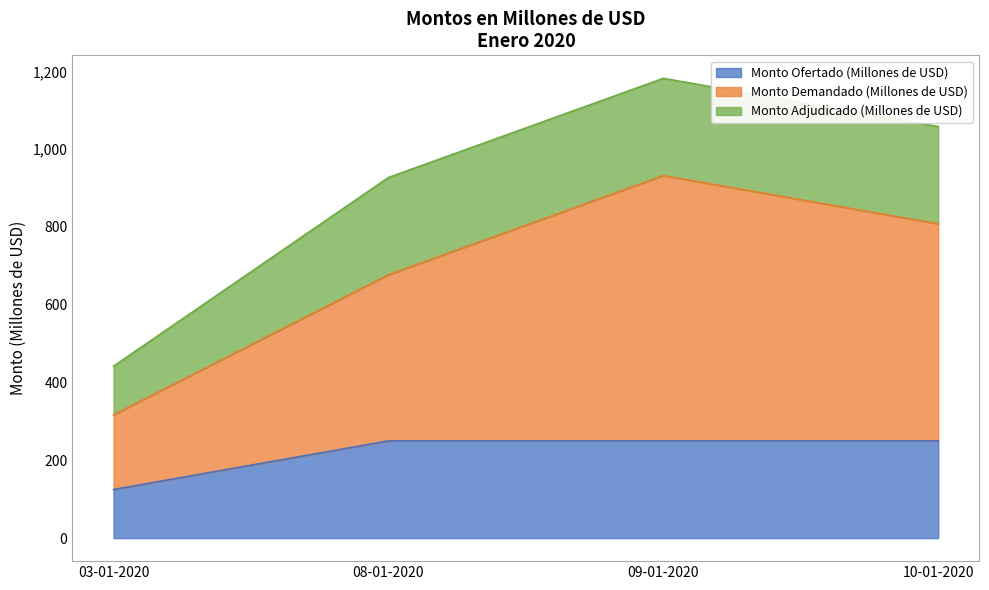

Is the value of Monto Demandado (Millones de USD) at 08-01-2020 greater than the value of Monto Ofertado (Millones de USD) at 03-01-2020?

Yes